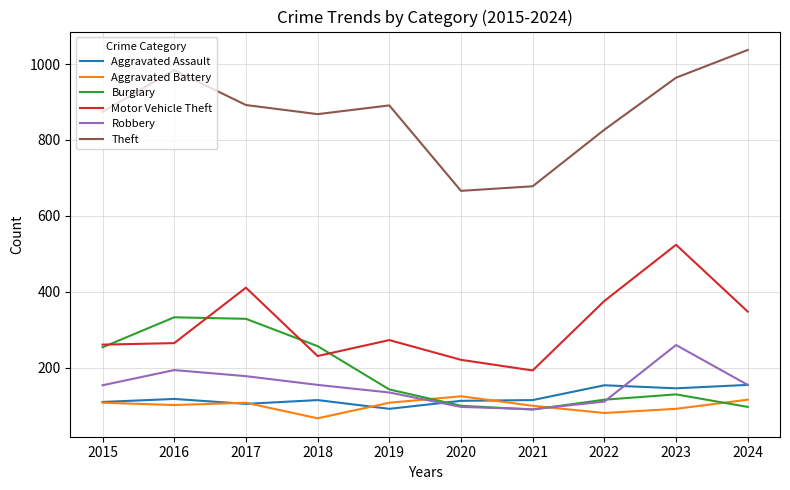

Which category has the lowest value in the Motor Vehicle Theft series?

2021